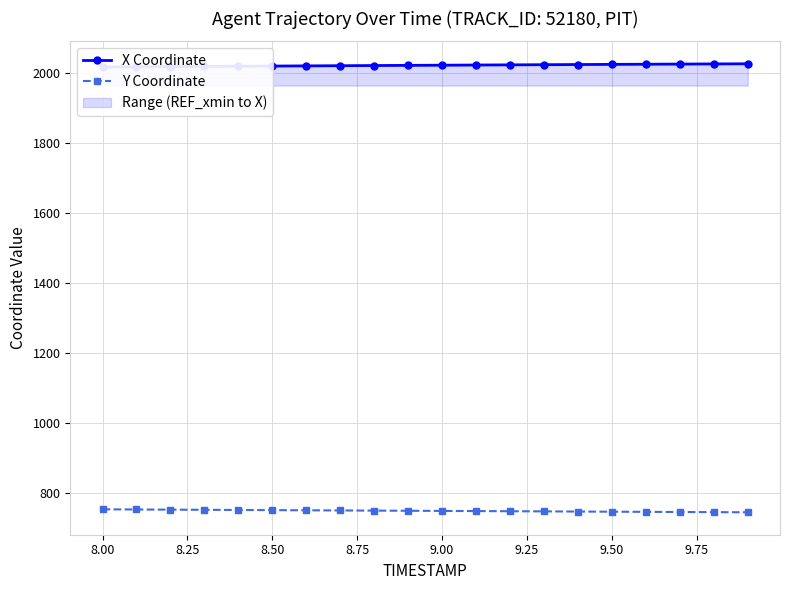

How many values in the Y Coordinate series exceed 749?

11